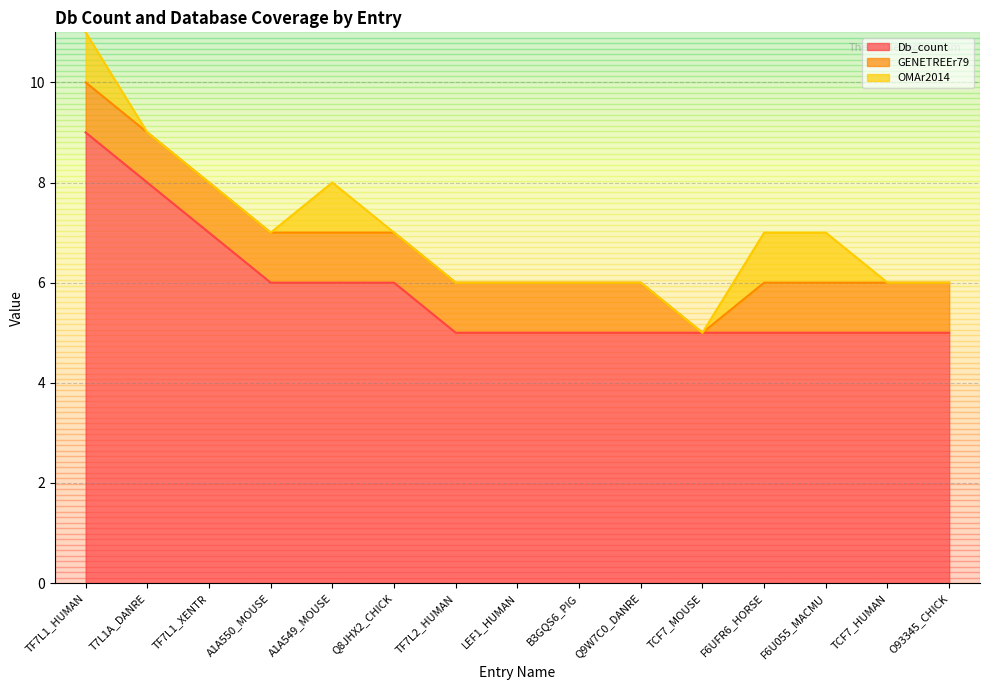

List the labels in order of Db_count value, largest first.

TF7L1_HUMAN, T7L1A_DANRE, TF7L1_XENTR, A1A550_MOUSE, A1A549_MOUSE, Q8JHX2_CHICK, TF7L2_HUMAN, LEF1_HUMAN, B3GQS6_PIG, Q9W7C0_DANRE, TCF7_MOUSE, F6UFR6_HORSE, F6U055_MACMU, TCF7_HUMAN, O93345_CHICK